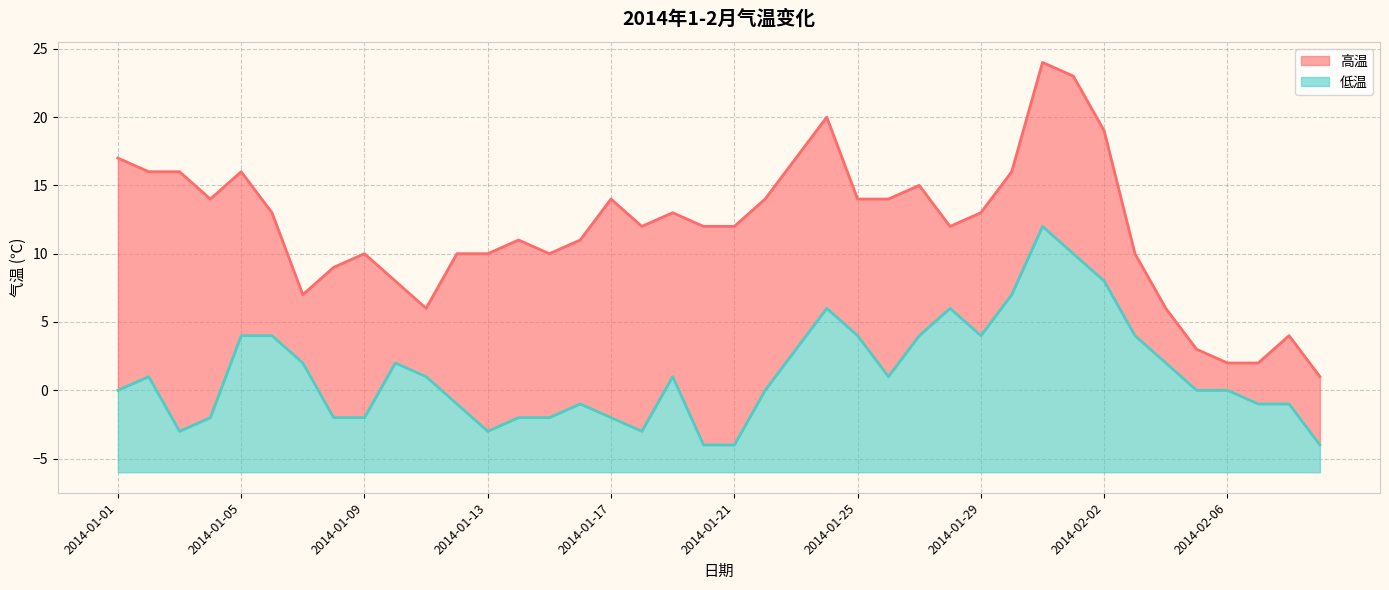

Rank the series at 2014-01-30 from lowest to highest value.

低温, 高温